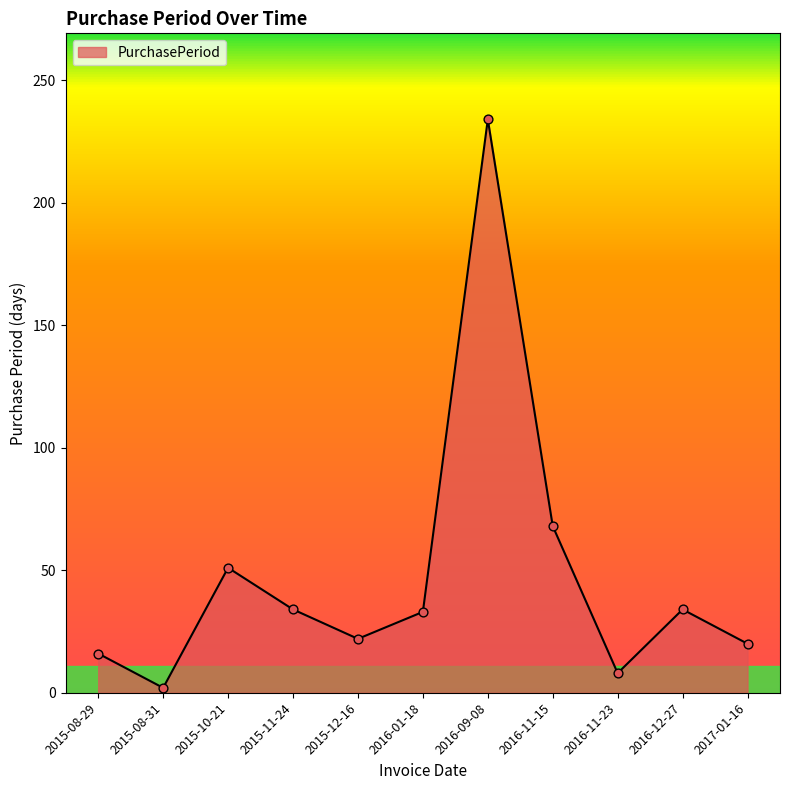

Approximately how many times larger is the value at 2016-11-23 compared to 2016-01-18?

0.2